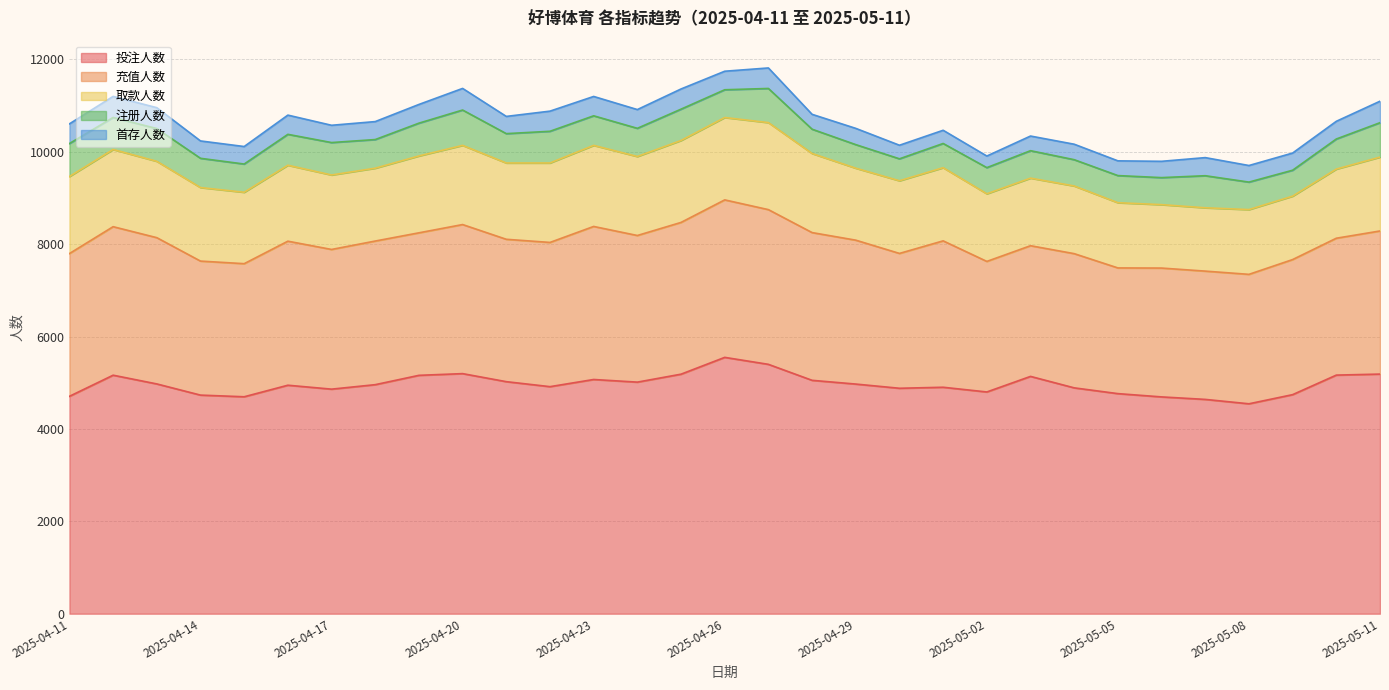

At which category does 首存人数 reach its first local valley?

2025-04-14